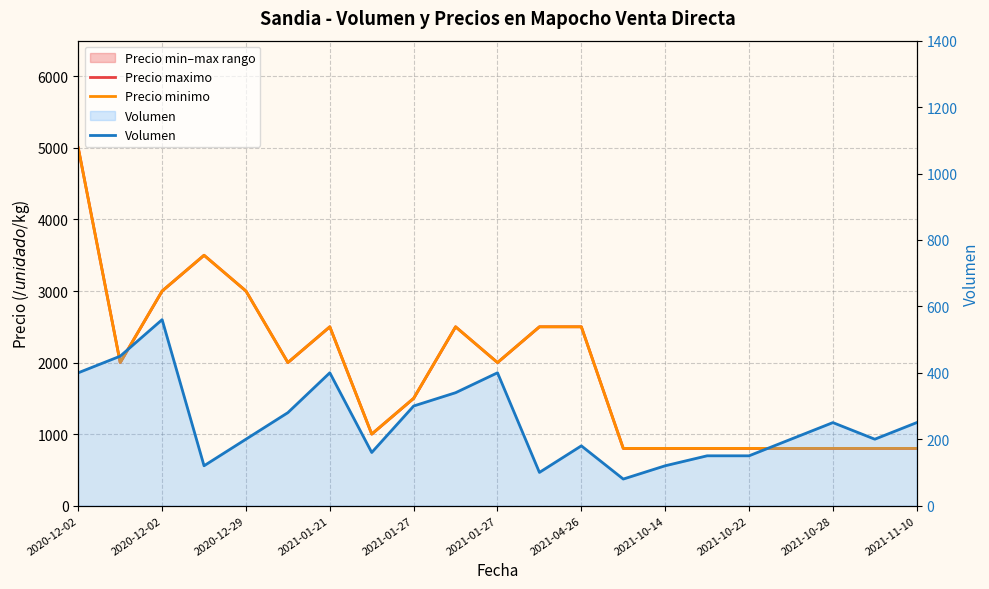

True or false: Precio minimo has a value of 4018 at 2020-12-29.

False